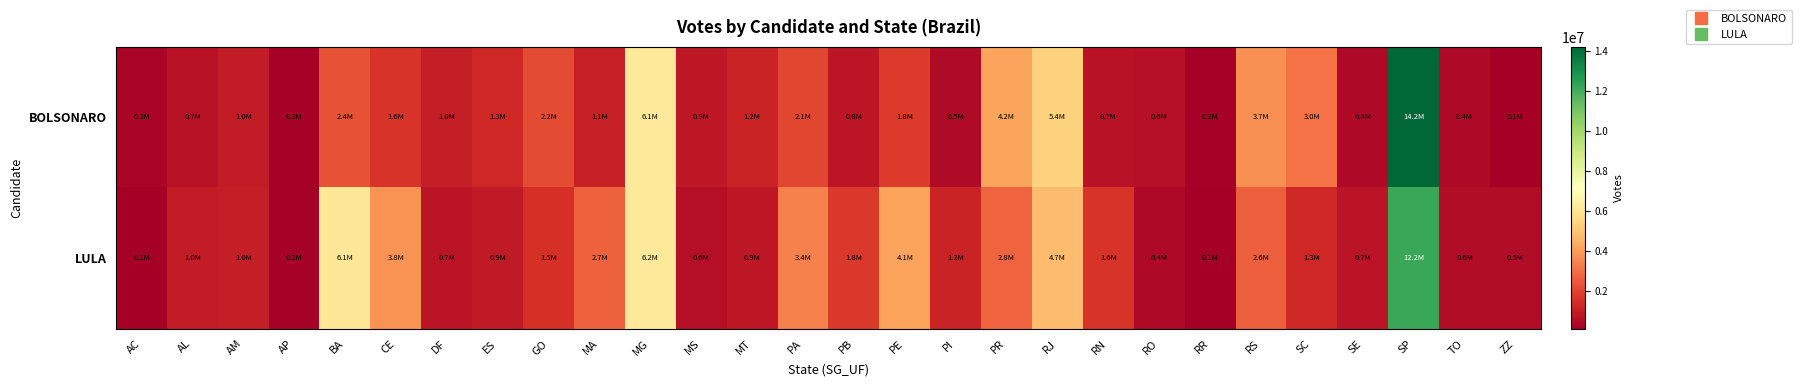

Reading left to right, transcribe all the data shown in this chart.

BOLSONARO: AC=287750	AL=687827	AM=961741	AP=200547	BA=2357028	CE=1634477	DF=1041331	ES=1282145	GO=2193041	MA=1082749	MG=6141310	MS=880606	MT=1216730	PA=2073895	PB=802502	PE=1798832	PI=467065	PR=4159343	RJ=5403894	RN=711381	RO=633236	RR=213518	RS=3733185	SC=3047630	SE=421086	SP=14216587	TO=411654	ZZ=145264
LULA: AC=121566	AL=976831	AM=1004991	AP=189918	BA=6097815	CE=3807891	DF=729295	ES=926767	GO=1542115	MA=2668425	MG=6190960	MS=599547	MT=854045	PA=3394064	PB=1764793	PE=4107763	PI=1212645	PR=2761244	RJ=4746701	RN=1610539	RO=420751	RR=144973	RS=2649826	SC=1307534	SE=736443	SP=12189839	TO=554360	ZZ=525618